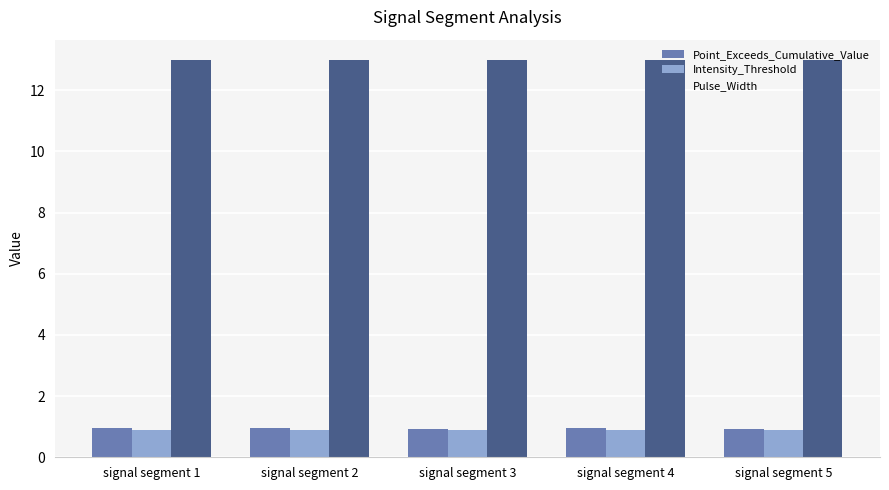

What is the maximum value shown in the chart?

13.0